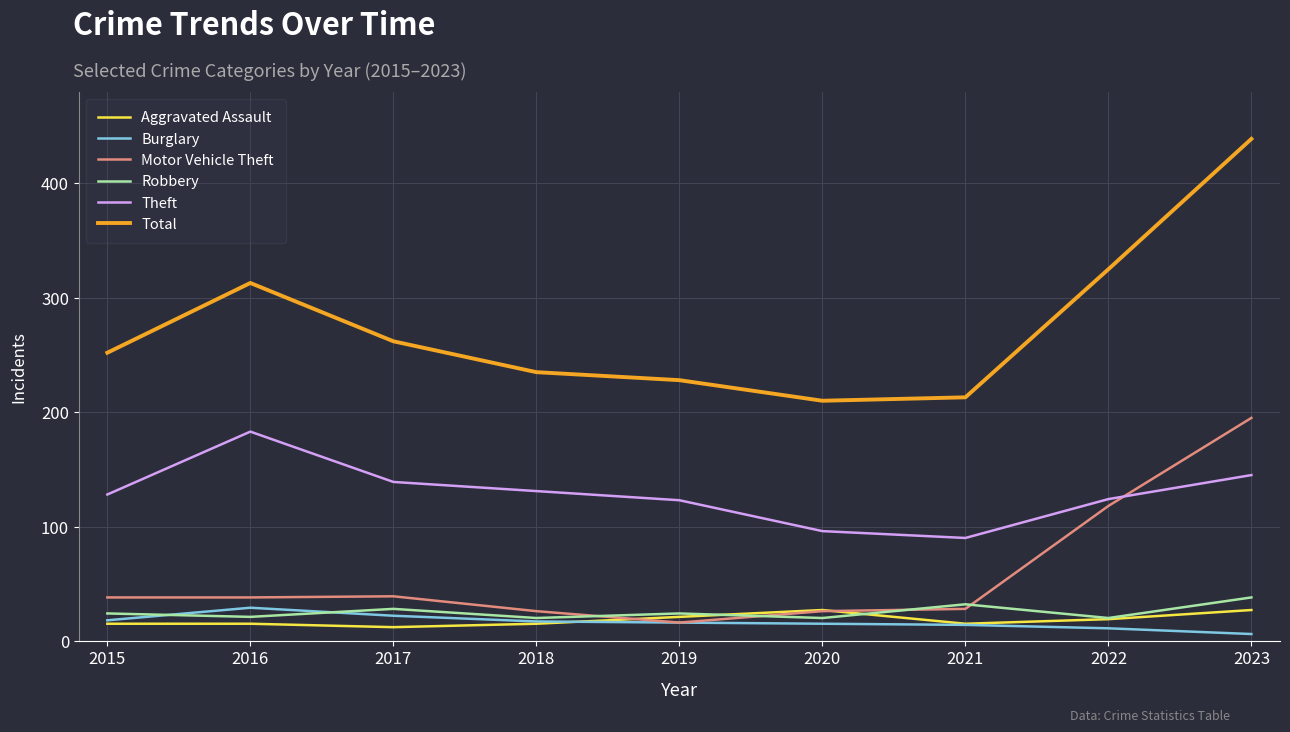

True or false: Total and Motor Vehicle Theft intersect in this chart.

False